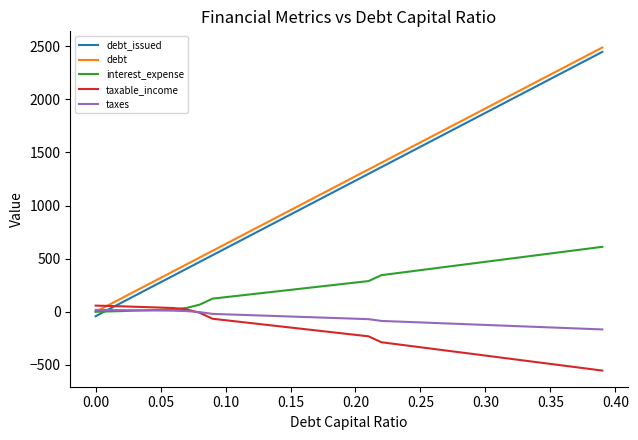

After their last crossing, which series has the higher values: taxable_income or debt_issued?

debt_issued